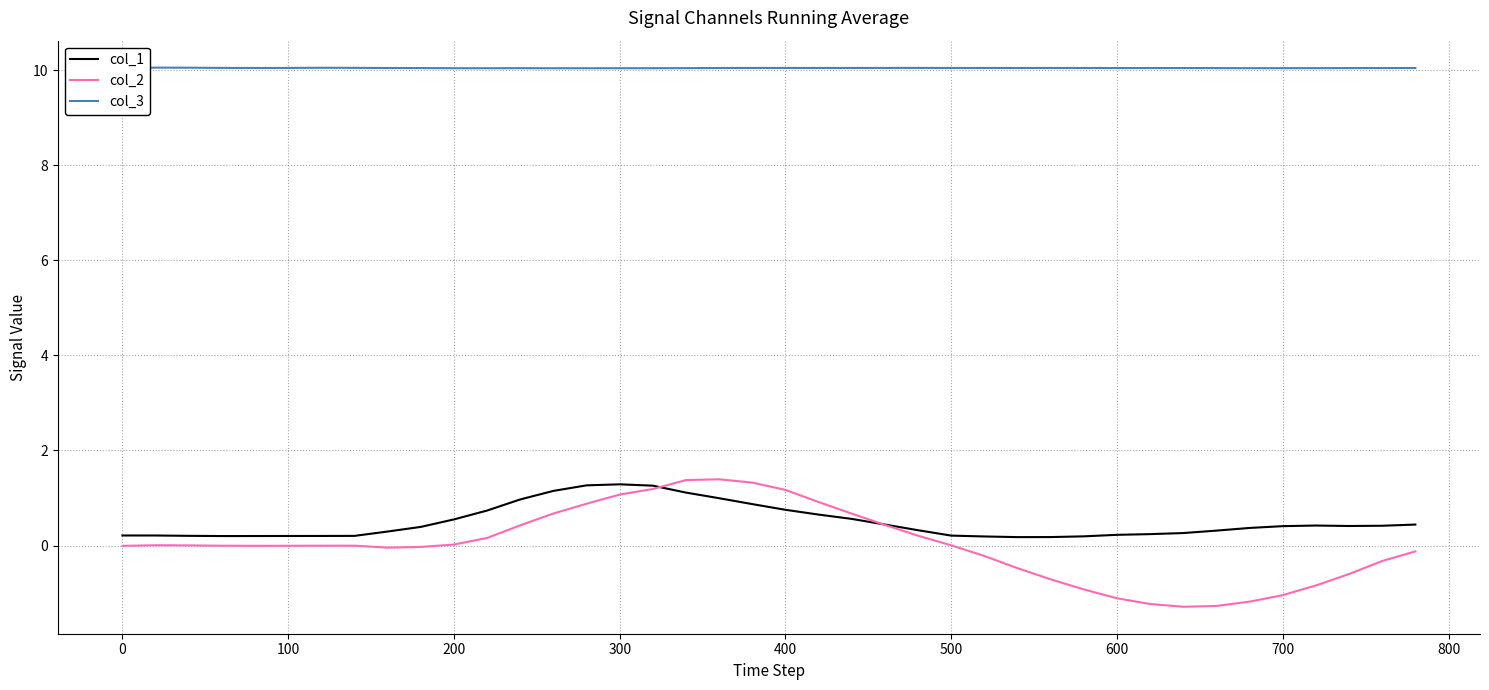

What is the highest value of the col_3 series?

10.1